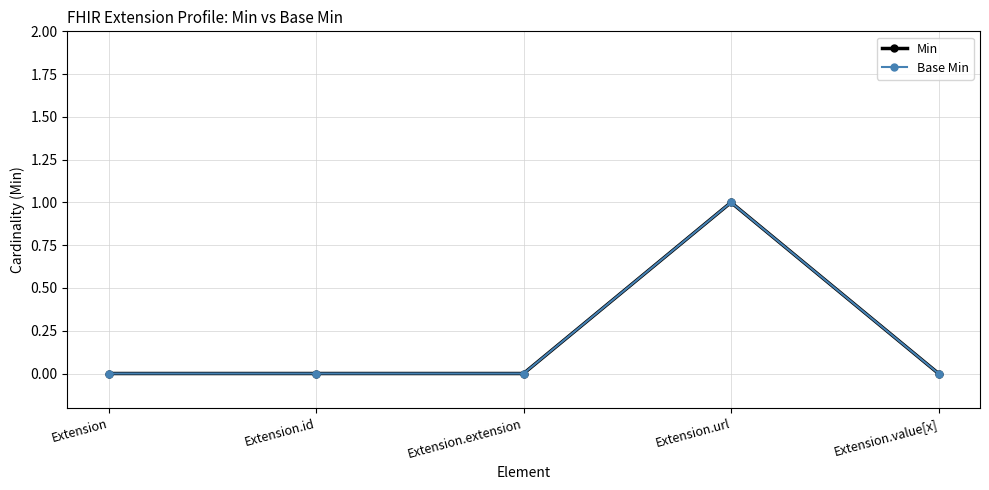

At which label does Min reach its peak?

Extension.url